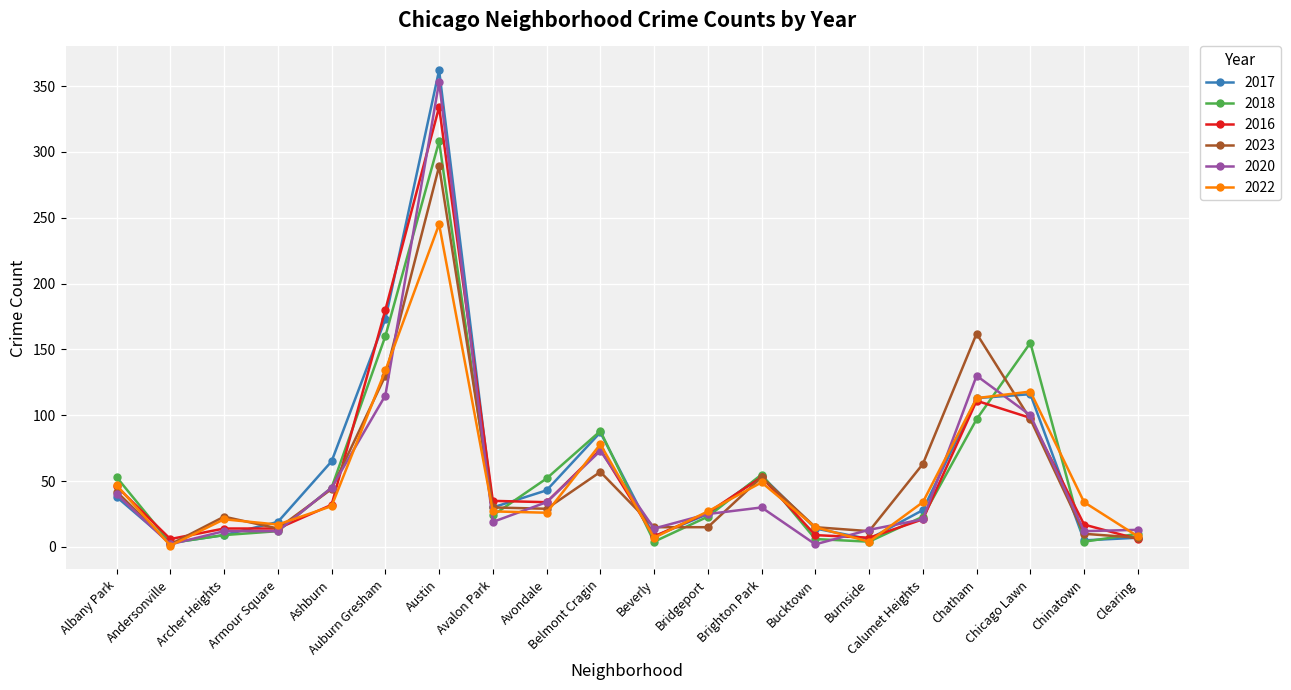

At which label does 2016 first exceed 32?

Albany Park